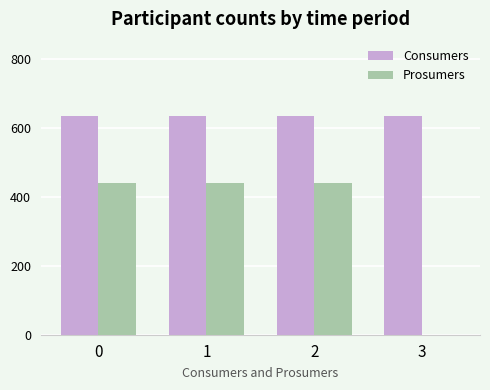

What is the sum of all Prosumers values?

1320